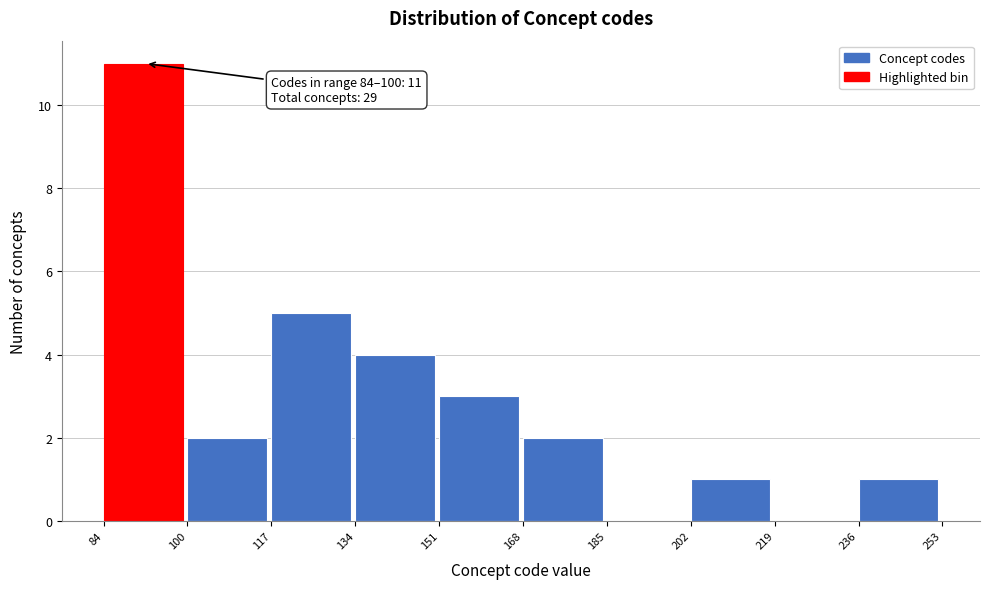

Which range on the x-axis has the tallest bar?

84 to 100